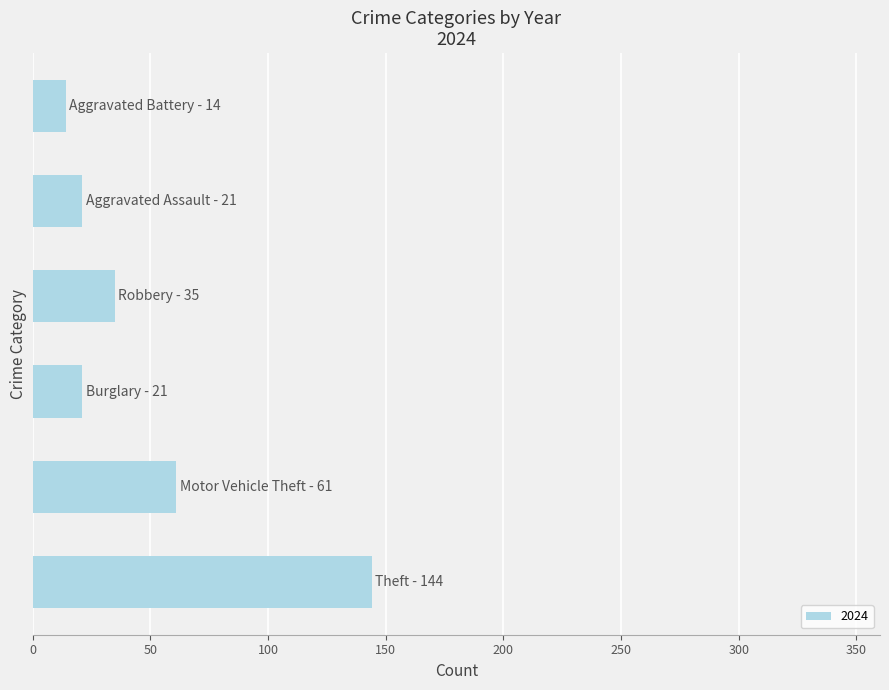

What is the sum of all values?

296